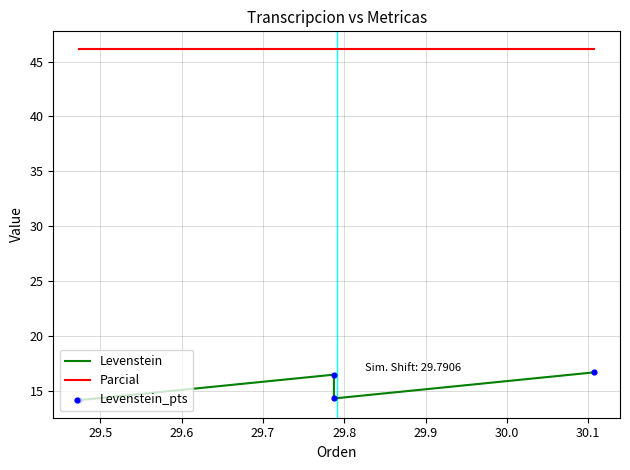

At how many categories does at least one series exceed 36?

4